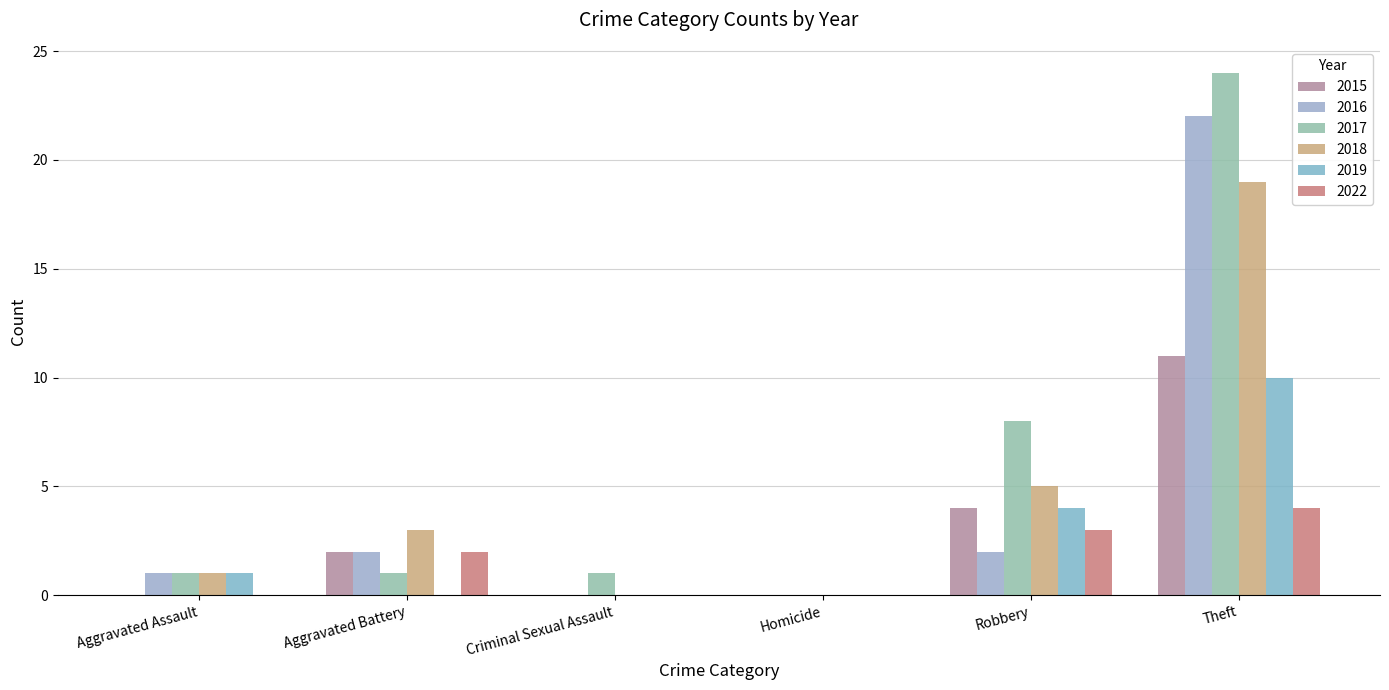

Count the number of categories in the chart.

6